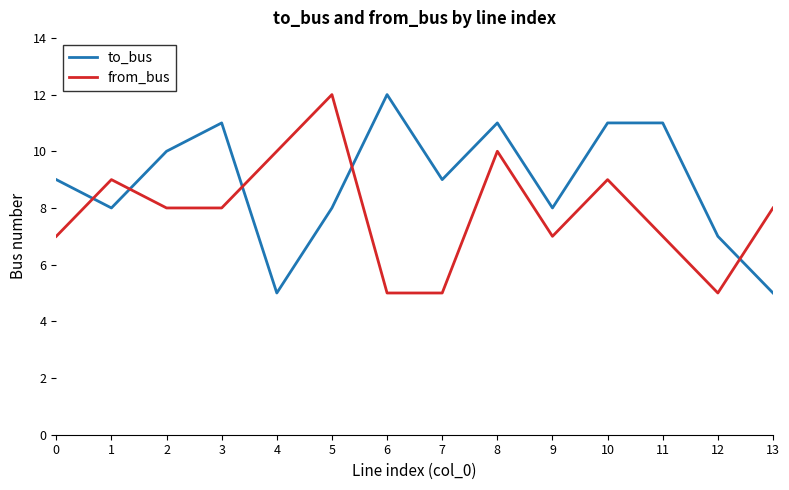

Between 7 and 9, which series saw the biggest shift?

from_bus